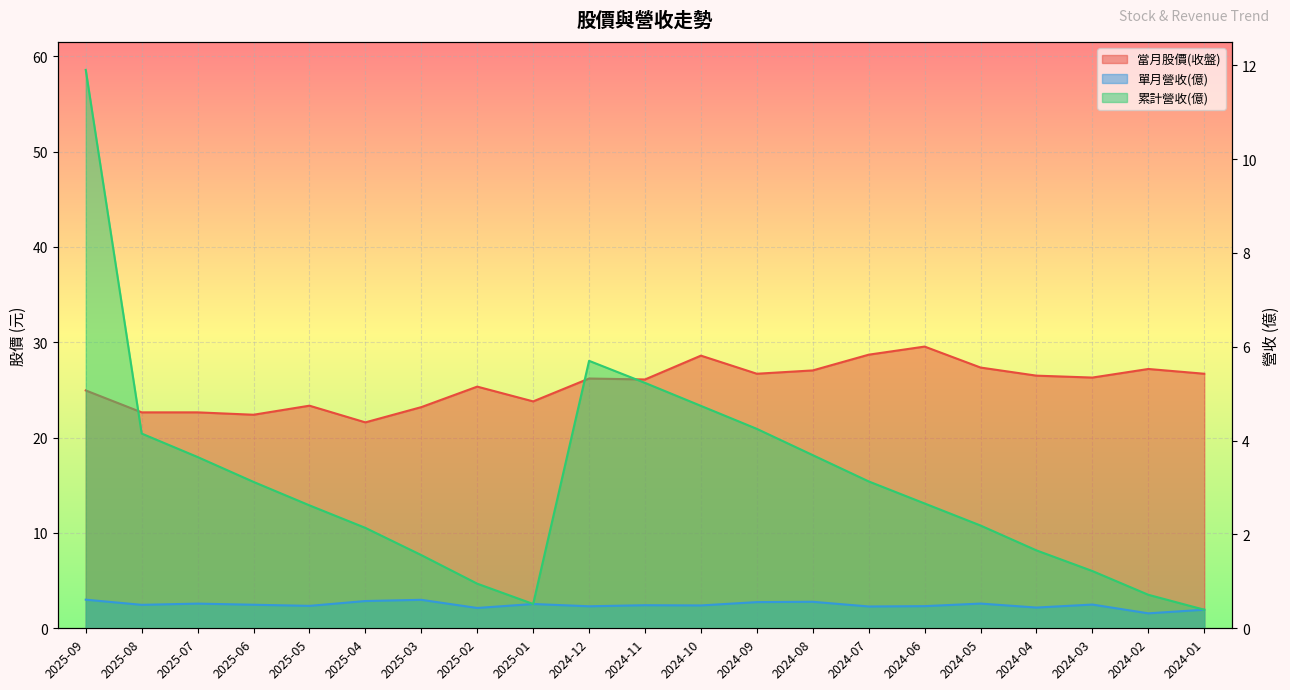

Reading left to right, extract all data points from this chart.

當月股價(收盤): 24.9	22.6	22.6	22.4	23.4	21.6	23.2	25.4	23.8	26.2	26.1	28.6	26.7	27.1	28.7	29.6	27.4	26.5	26.3	27.2	26.7
單月營收(億): 0.6	0.5	0.5	0.5	0.5	0.6	0.6	0.4	0.5	0.5	0.5	0.5	0.6	0.6	0.5	0.5	0.5	0.4	0.5	0.3	0.4
累計營收(億): 11.9	4.2	3.6	3.1	2.6	2.1	1.6	1.0	0.5	5.7	5.2	4.7	4.2	3.7	3.1	2.7	2.2	1.7	1.2	0.7	0.4